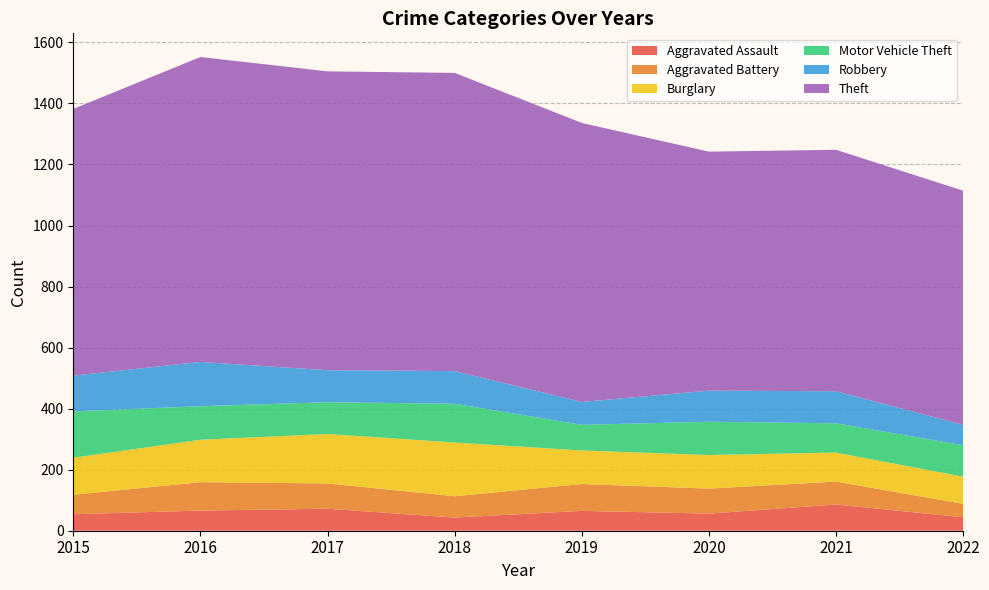

Reading left to right, transcribe all the data shown in this chart.

Aggravated Assault: 54	66	72	43	65	56	86	44
Aggravated Battery: 64	93	83	70	88	82	75	44
Burglary: 121	139	162	176	110	110	95	89
Motor Vehicle Theft: 152	110	104	127	84	109	96	103
Robbery: 117	145	105	107	75	102	105	67
Theft: 874	999	979	977	914	783	791	767